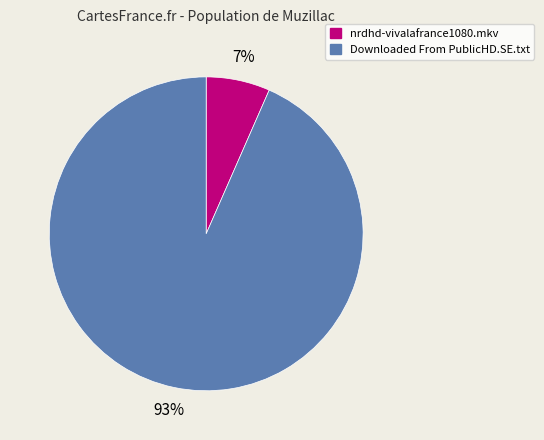

How many slices are in this pie chart?

2